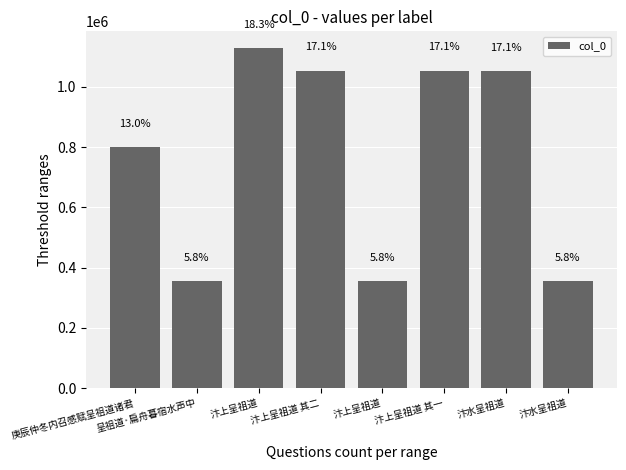

How many bars are there in total?

8